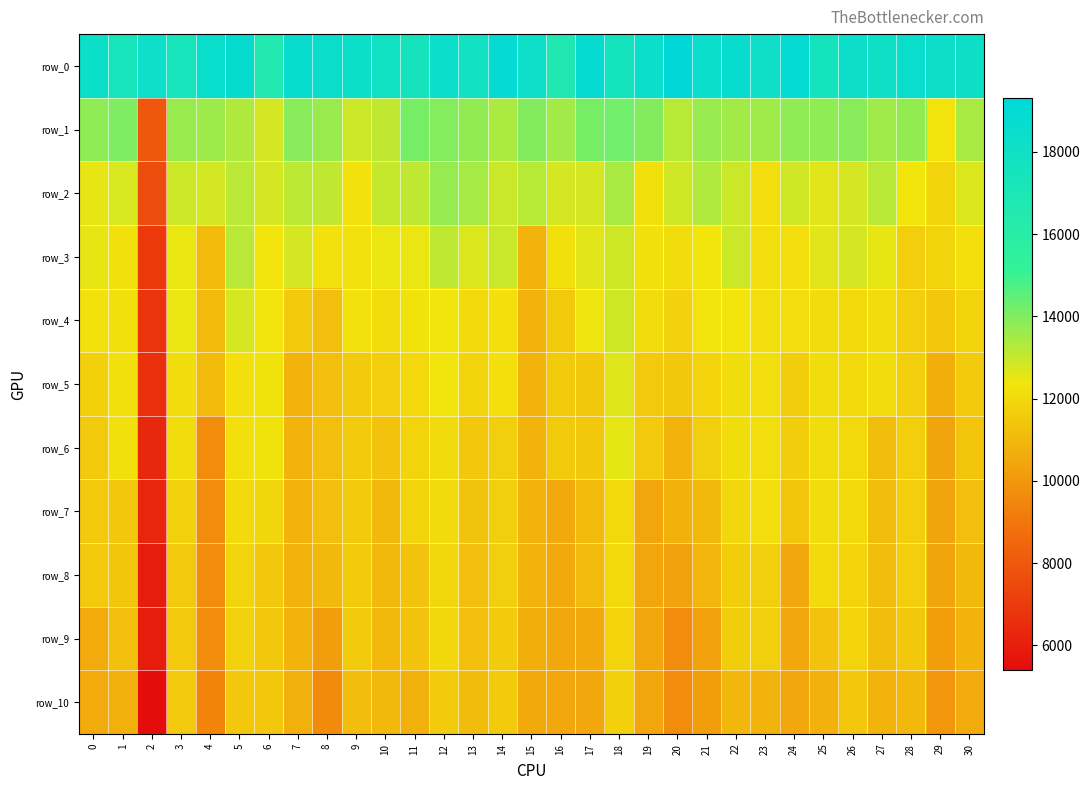

Which series has the largest total across all categories?

row_0